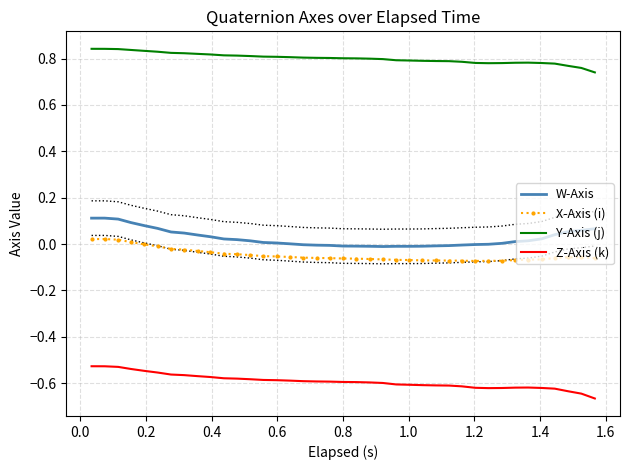

How many distinct data groups are displayed?

4